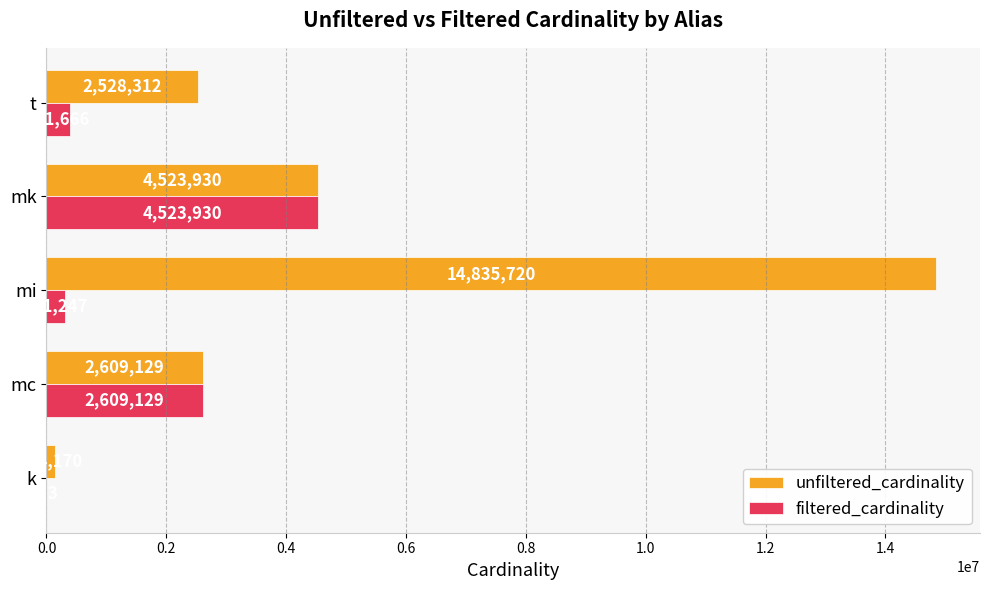

How many distinct data groups are displayed?

2